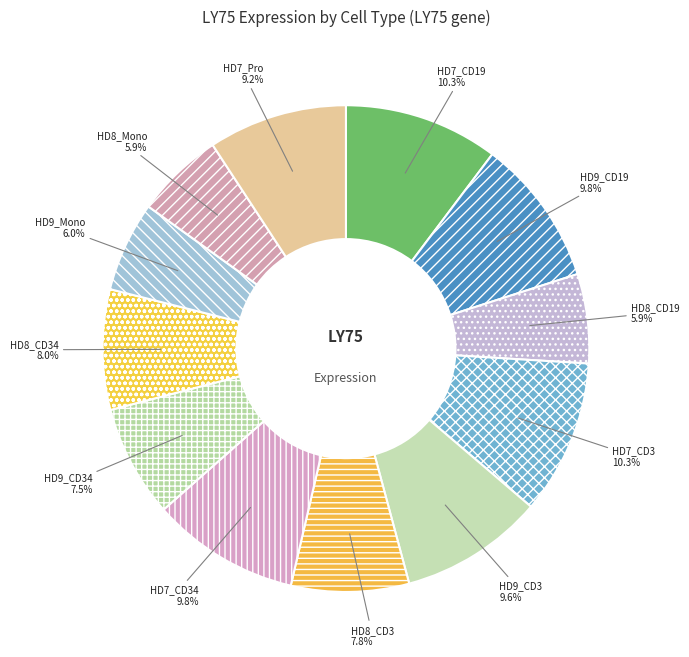

Combined, do HD8_CD3 and HD7_CD34 account for over 50%?

No